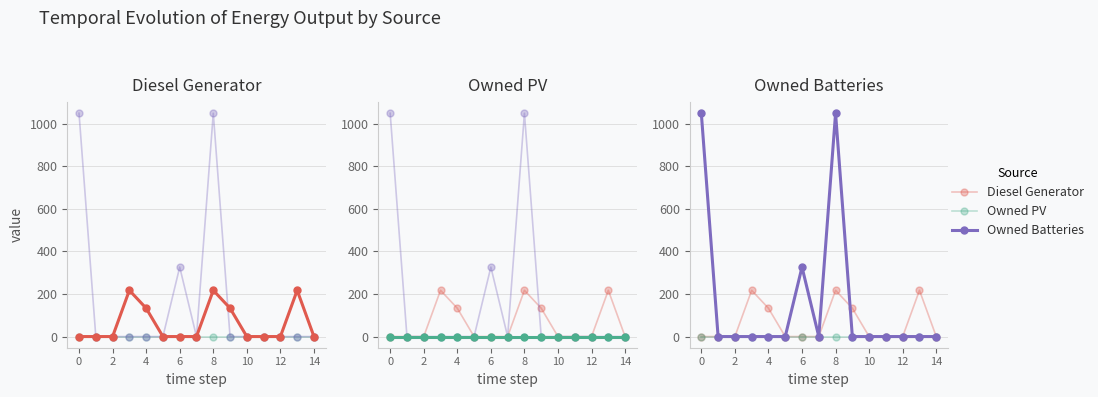

Does the chart display data point markers on the line(s)?

Yes